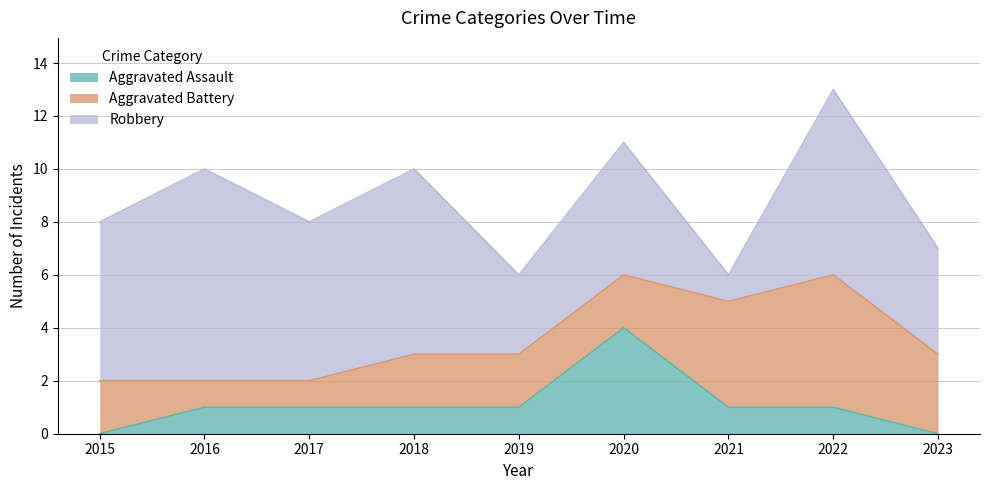

Reading left to right, extract all data points from this chart.

Aggravated Assault: 0	1	1	1	1	4	1	1	0
Aggravated Battery: 2	1	1	2	2	2	4	5	3
Robbery: 6	8	6	7	3	5	1	7	4